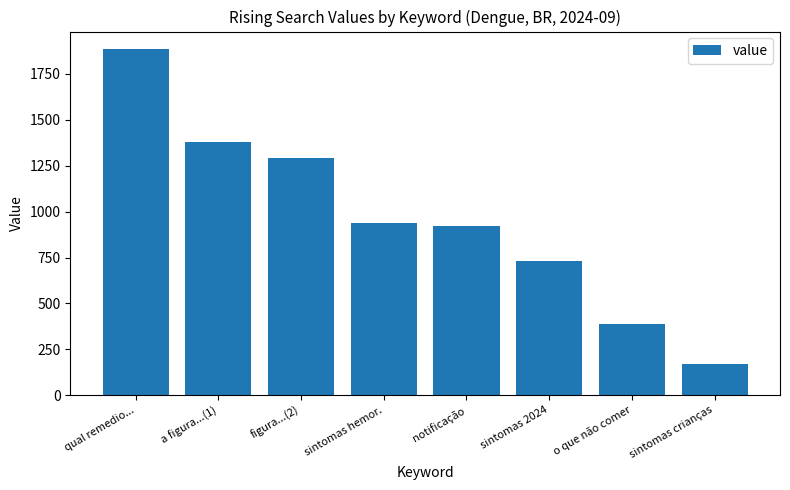

How many values are below 938?

4